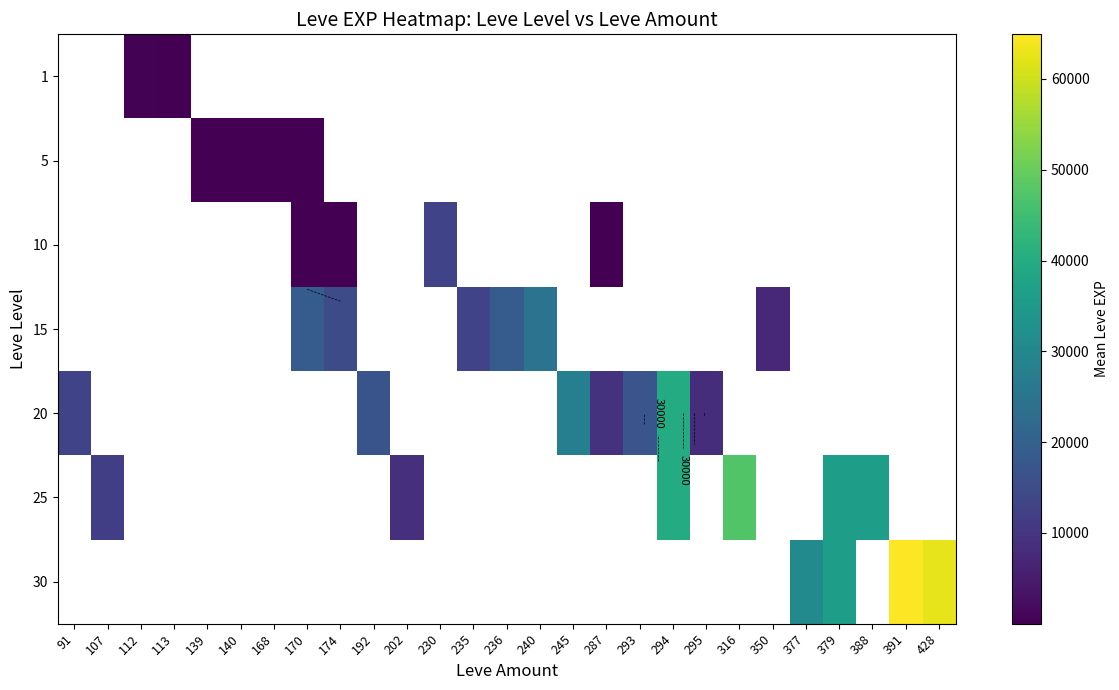

Count the number of data series in this chart.

7